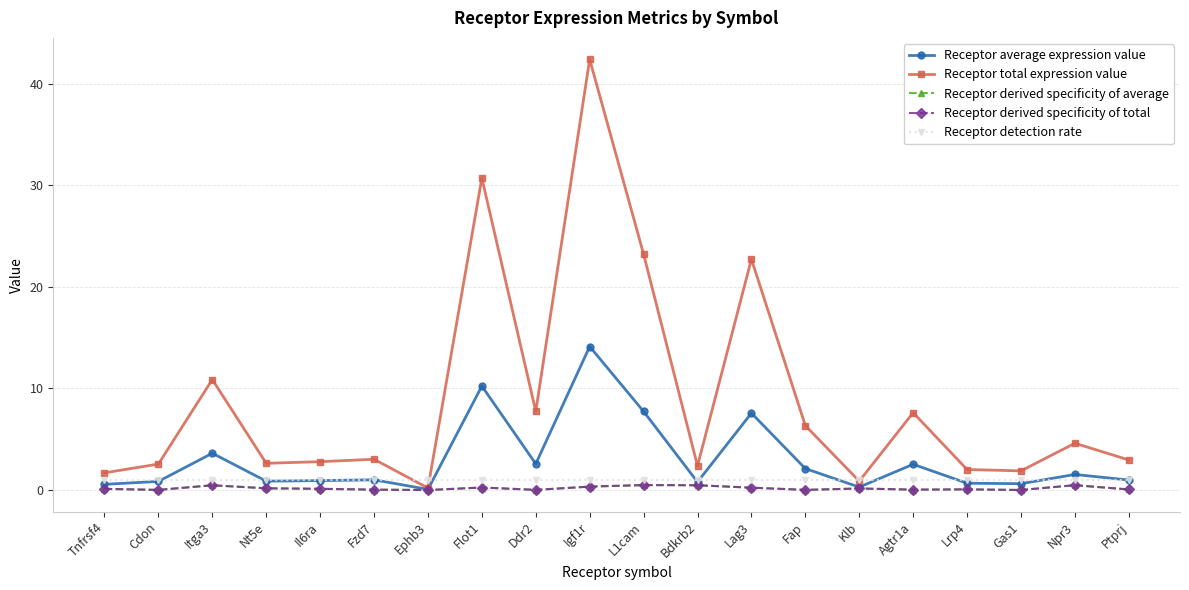

Is this an area chart (filled region under the line)?

No